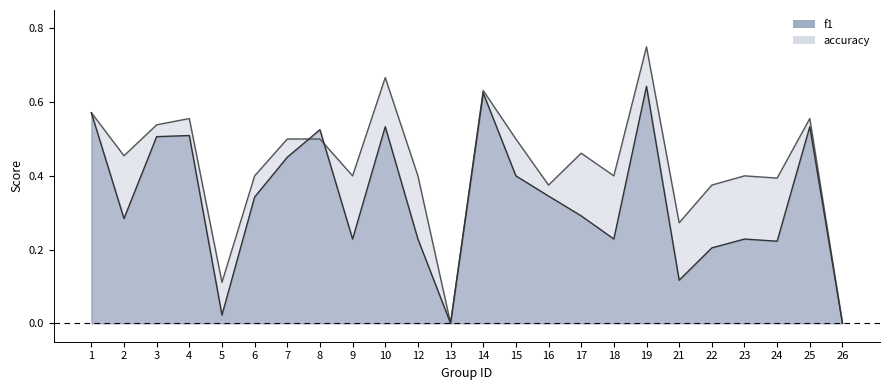

At which label is accuracy closest to 0?

13